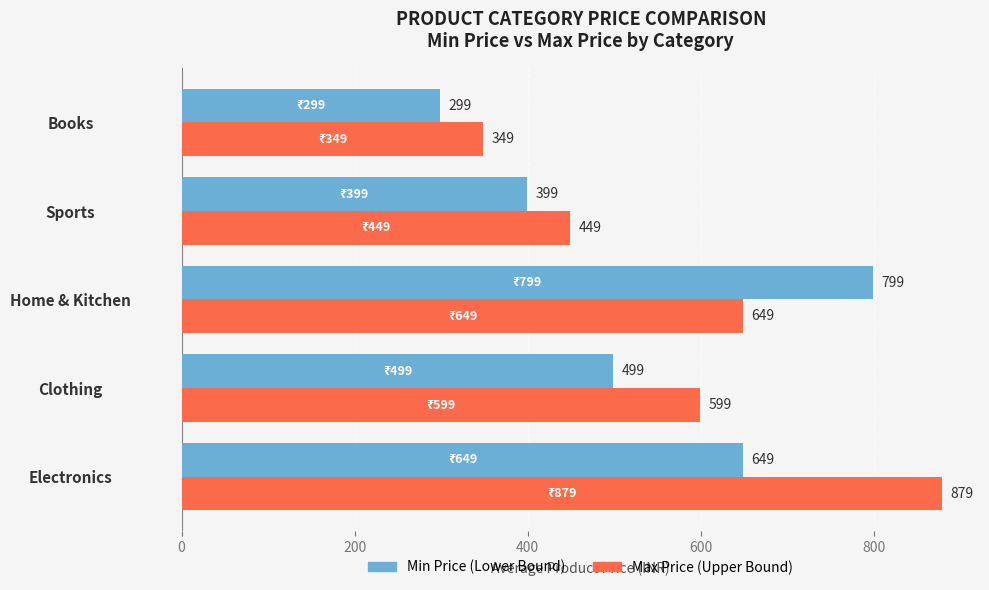

At which category does the chart reach its minimum across all series?

Books